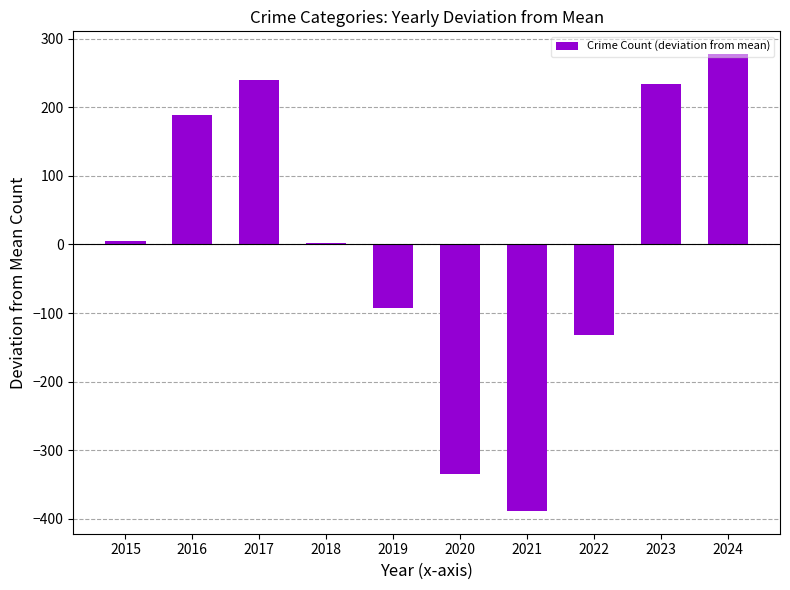

Reading left to right, transcribe all the data shown in this chart.

2015=5.5	2016=188.5	2017=239.5	2018=2.5	2019=-92.5	2020=-334.5	2021=-388.5	2022=-131.5	2023=233.5	2024=277.5